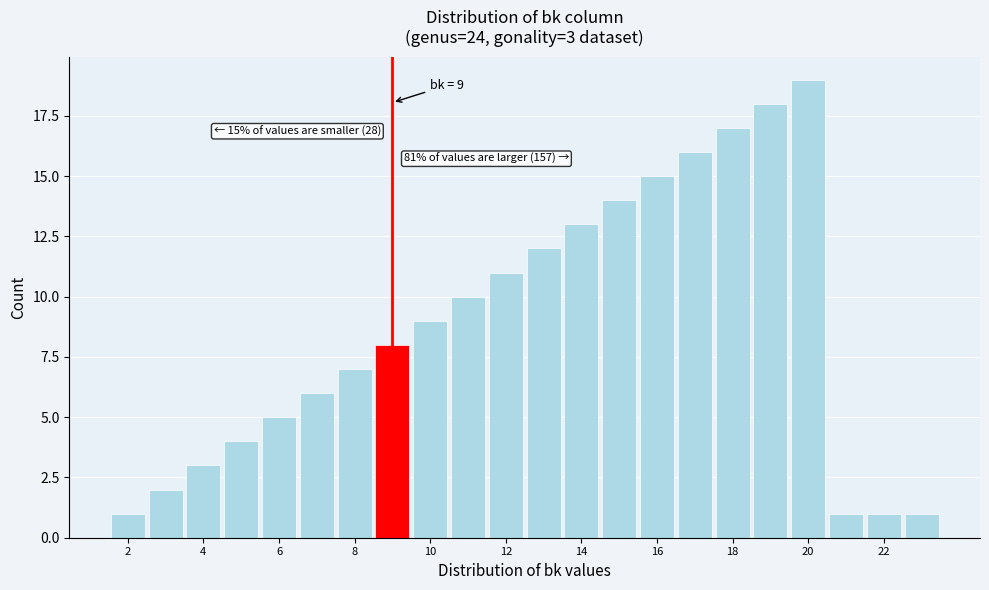

Which range on the x-axis has the tallest bar?

19.5 to 20.5